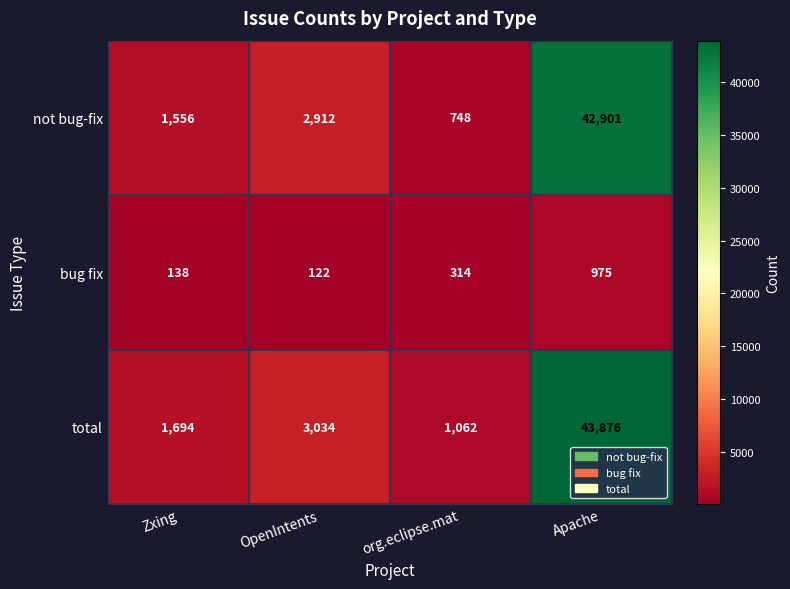

What is the difference between the maximum and minimum values in the total series?

42814